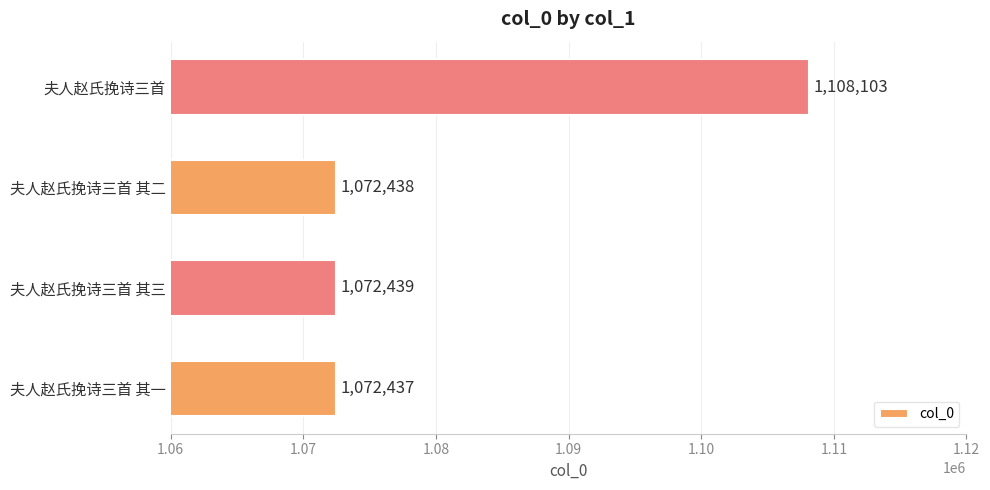

List the labels in order of value, smallest first.

夫人赵氏挽诗三首 其一, 夫人赵氏挽诗三首 其二, 夫人赵氏挽诗三首 其三, 夫人赵氏挽诗三首